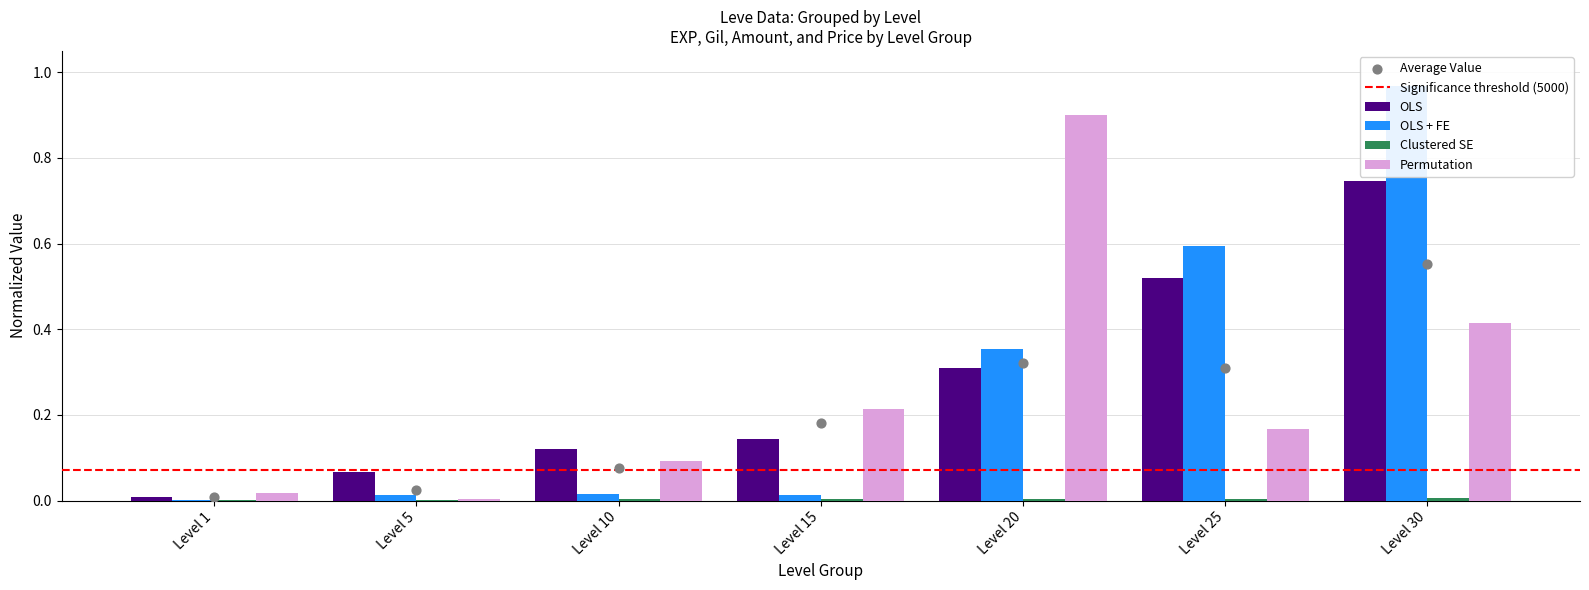

What is the total value across all series at Level 25?

1.3